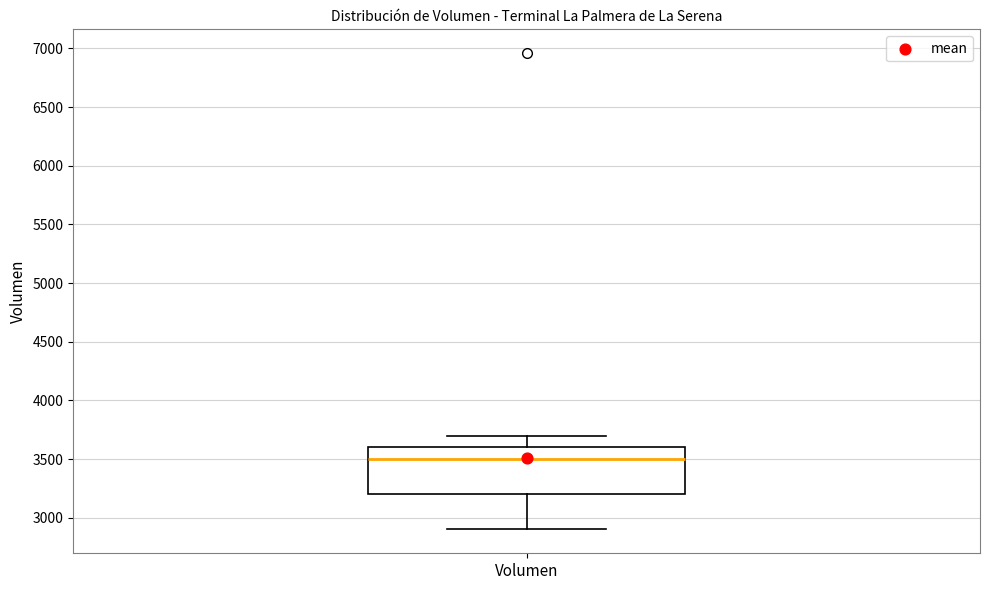

Where is the lower edge of the box for Volumen on the y-axis? The values are not printed on the chart, so give them approximately, as read against the axis.

3200